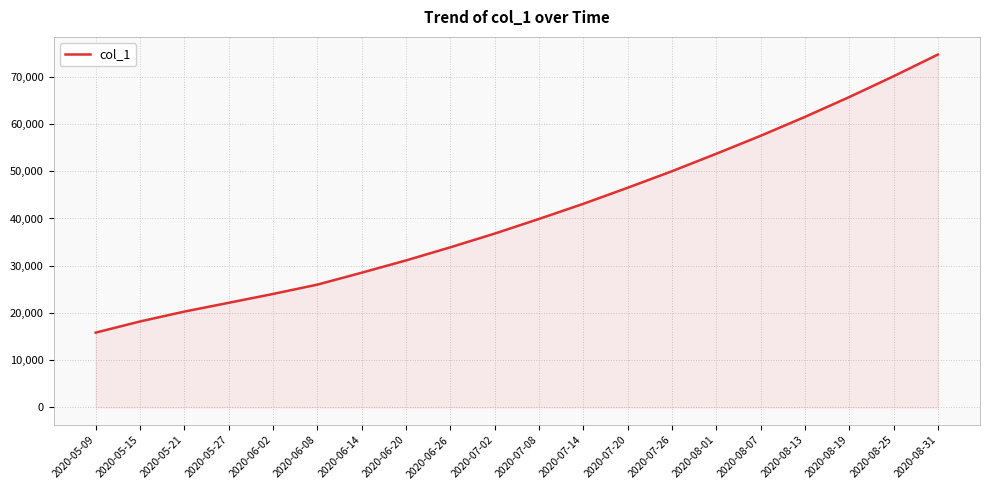

Which label corresponds to the smallest value in the chart?

2020-05-09